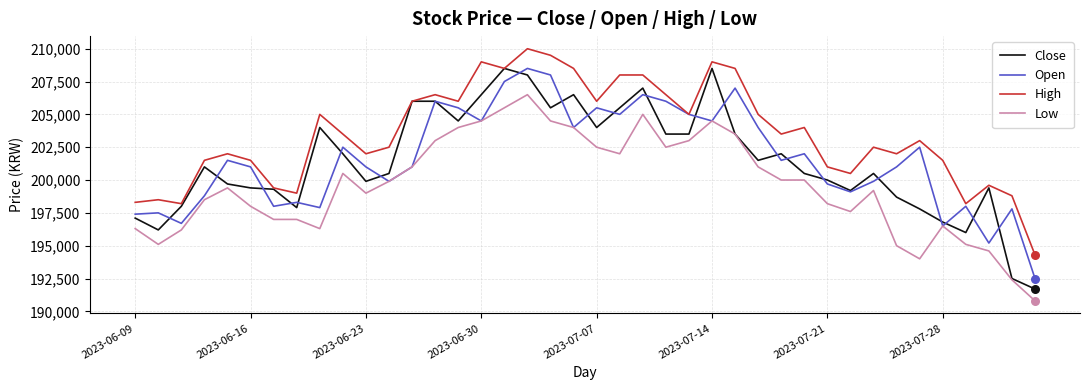

Which series has the widest spread of values?

Close